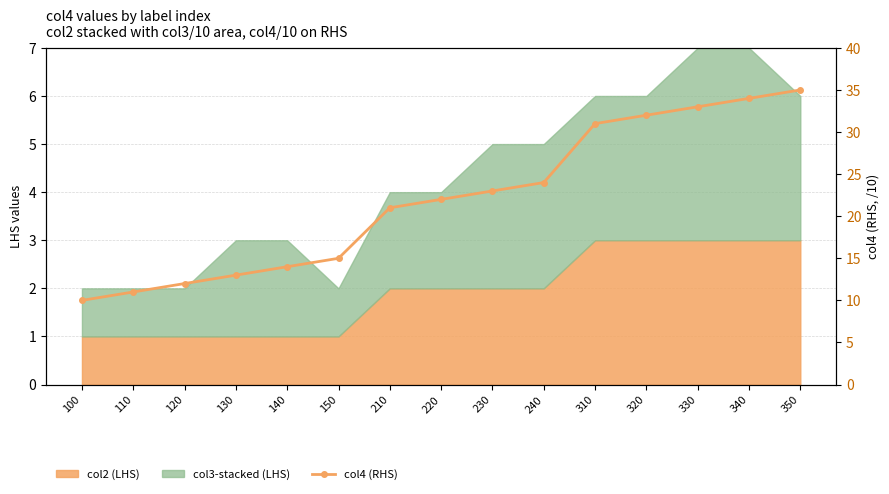

The chart shows a value of 21 at 210. True or false?

True